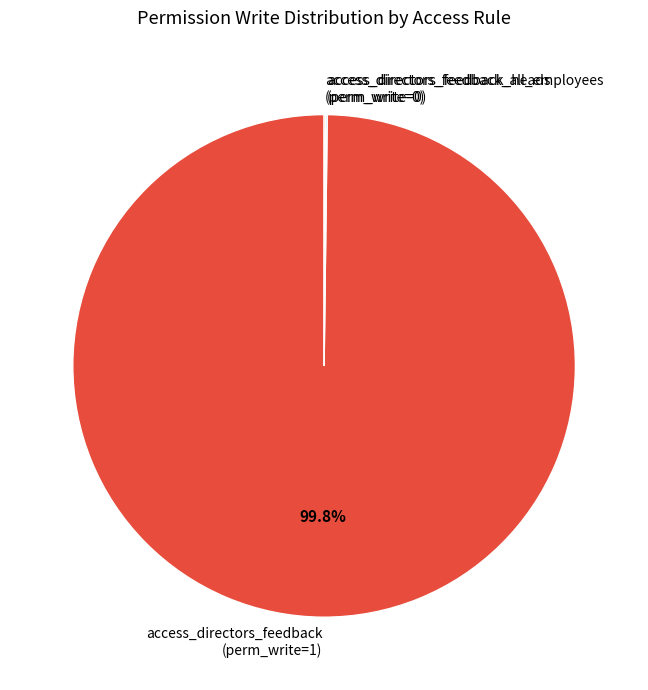

What is the largest slice in the pie chart?

access_directors_feedback (perm_write=1)